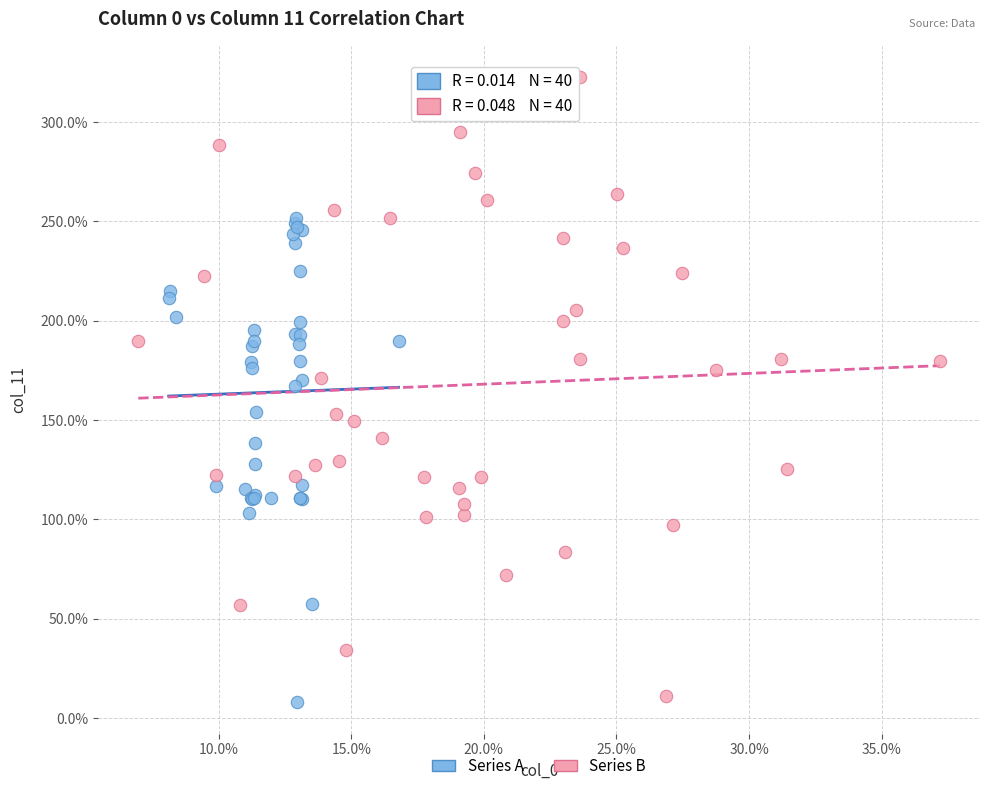

What are all the series names shown in the legend?

Series A, Series B